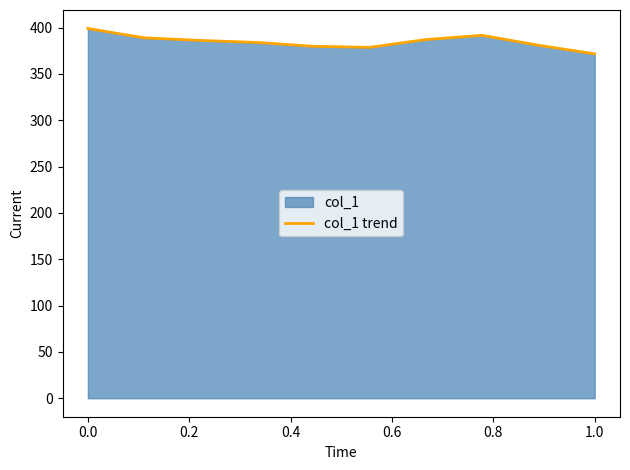

What is the difference between the maximum and minimum values?

27.4